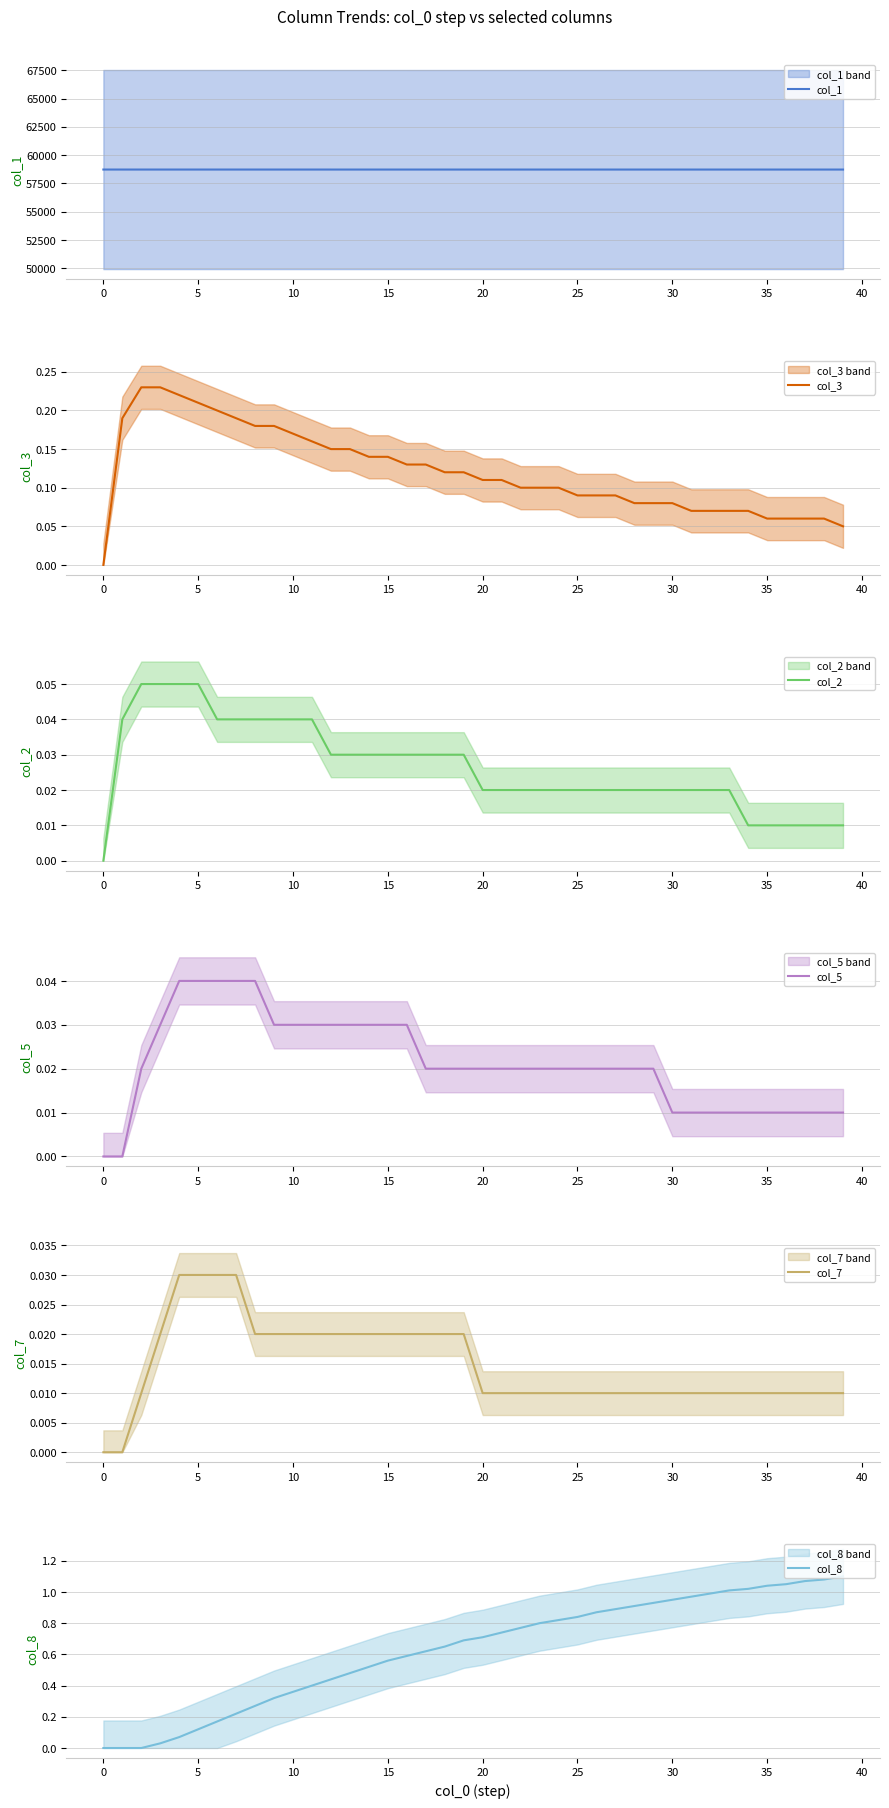

Rank the series by their maximum value, from lowest to highest.

col_7, col_5, col_2, col_3, col_8, col_1